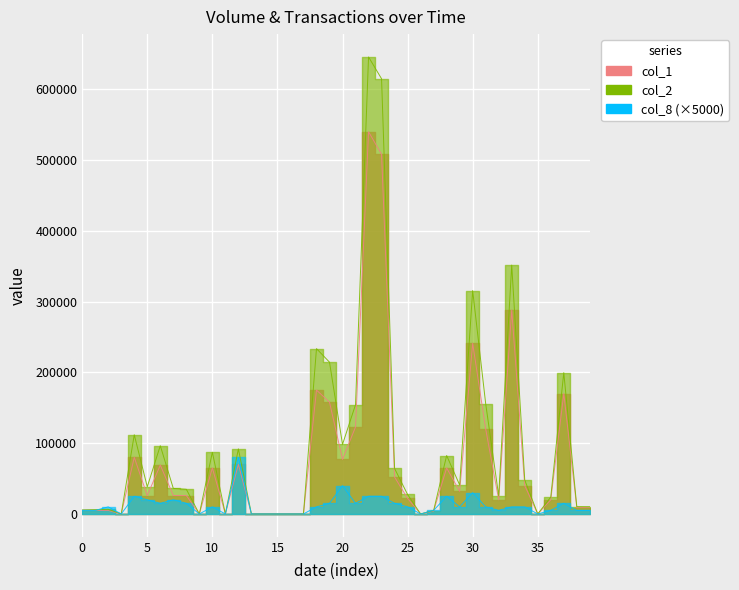

After their last crossing, which series has the higher values: col_1 or col_8?

col_1